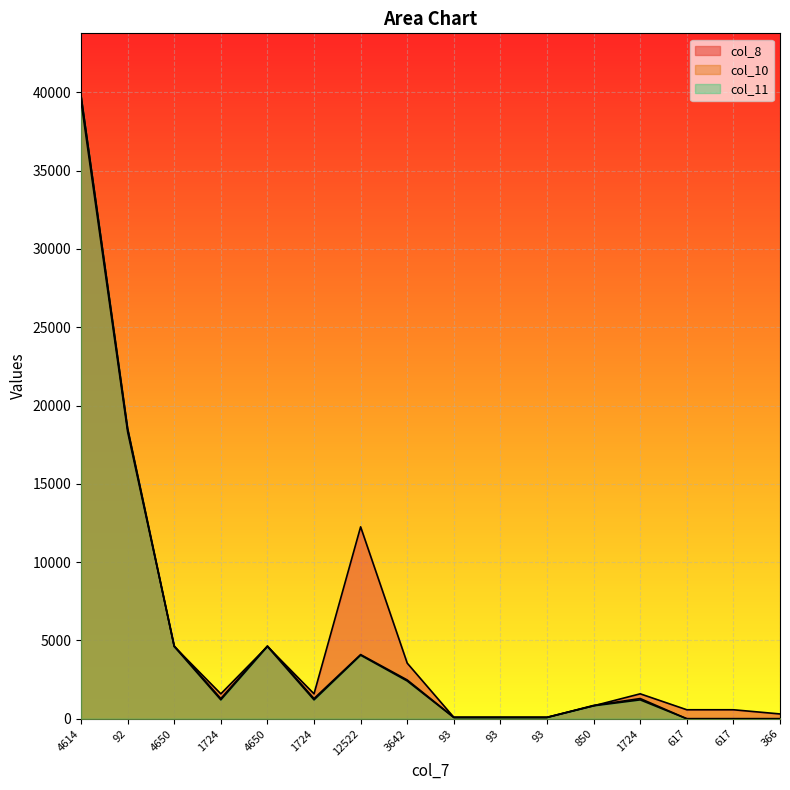

Reading left to right, list all the values displayed in this chart.

col_8: 4614=39792	92=18520	4650=4614	1724=1591	4650=4614	1724=1591	12522=12255	3642=3550	93=92	93=92	93=92	850=826	1724=1591	617=573	617=573	366=306
col_10: 4614=39451	92=18322	4650=4650	1724=1289	4650=4650	1724=1289	12522=4098	3642=2477	93=88	93=88	93=88	850=850	1724=1289	617=0	617=0	366=0
col_11: 4614=39792	92=18520	4650=4614	1724=1205	4650=4614	1724=1205	12522=4058	3642=2410	93=78	93=78	93=78	850=826	1724=1205	617=0	617=0	366=0